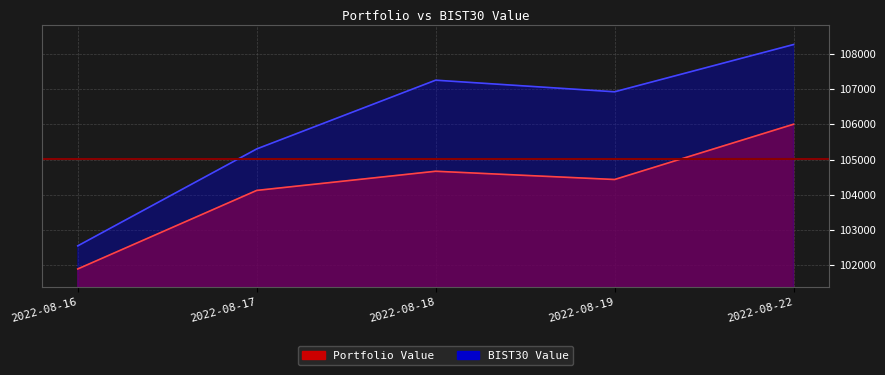

What is the value of the BIST30 Value point at the 2nd from the left?

105301.9